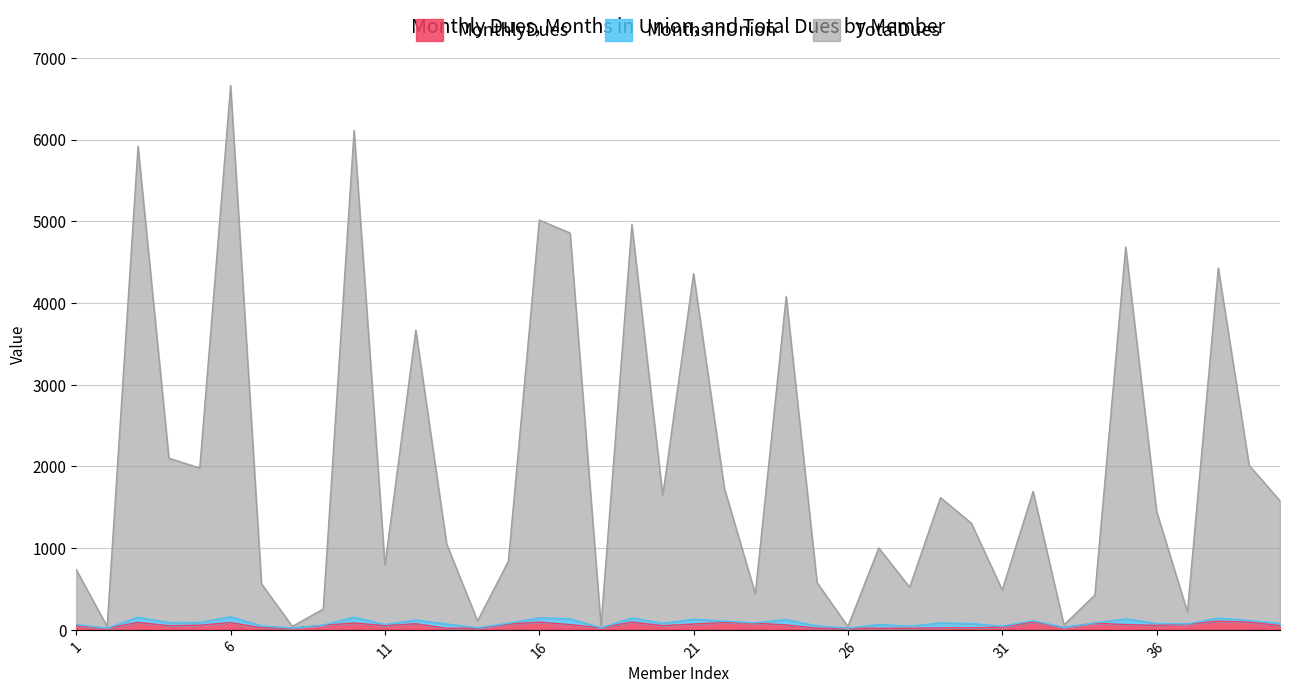

How many lines are shown in the chart?

3